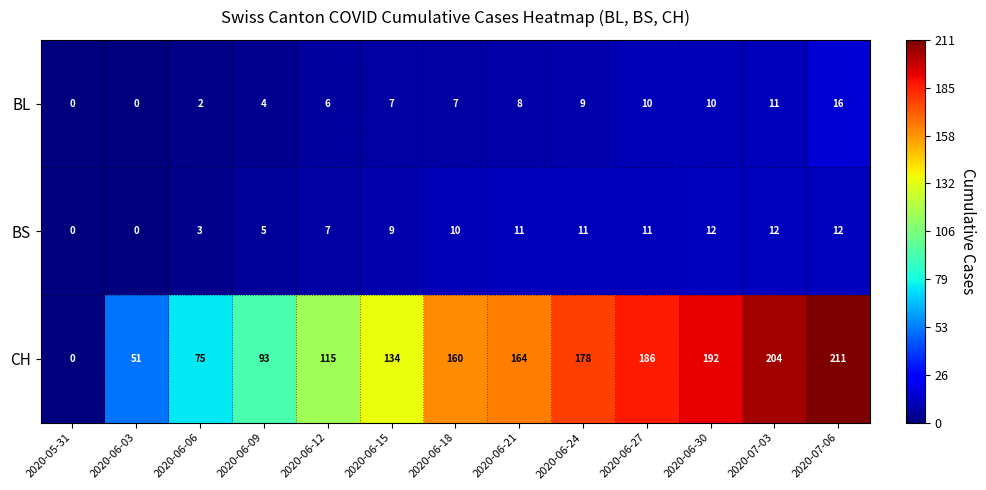

What is the spread (max minus min) of values at 2020-06-24?

169